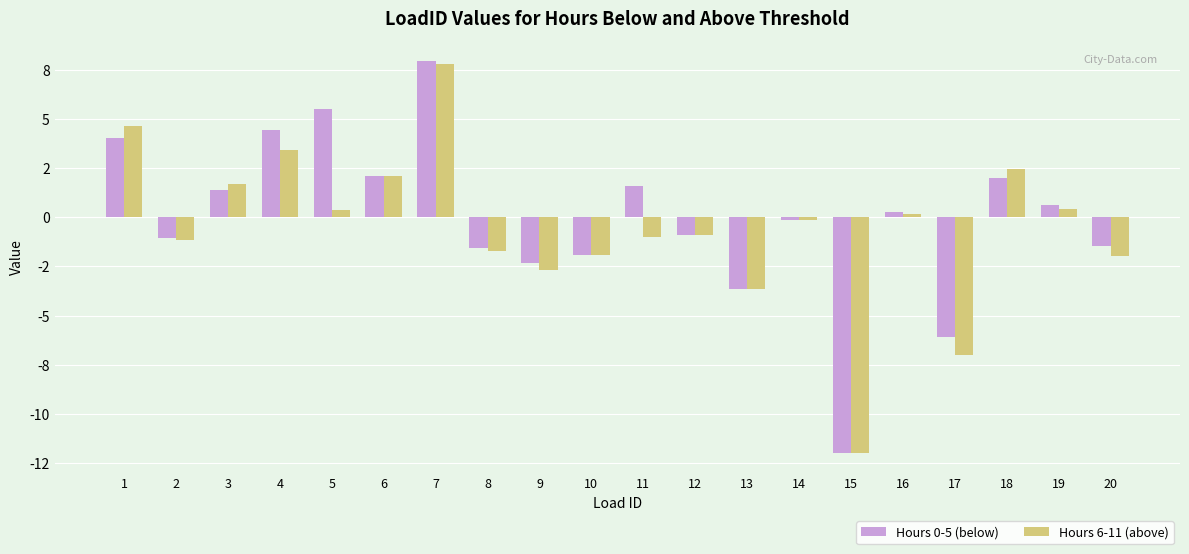

Reading left to right, list all the values displayed in this chart.

Hours 0-5 (below): 4.1	-1.1	1.4	4.5	5.5	2.1	8.0	-1.6	-2.3	-1.9	1.6	-0.9	-3.6	-0.1	-12.0	0.3	-6.1	2.0	0.7	-1.5
Hours 6-11 (above): 4.6	-1.2	1.7	3.5	0.4	2.1	7.8	-1.7	-2.7	-1.9	-1.0	-0.9	-3.6	-0.1	-12.0	0.2	-7.0	2.5	0.4	-2.0